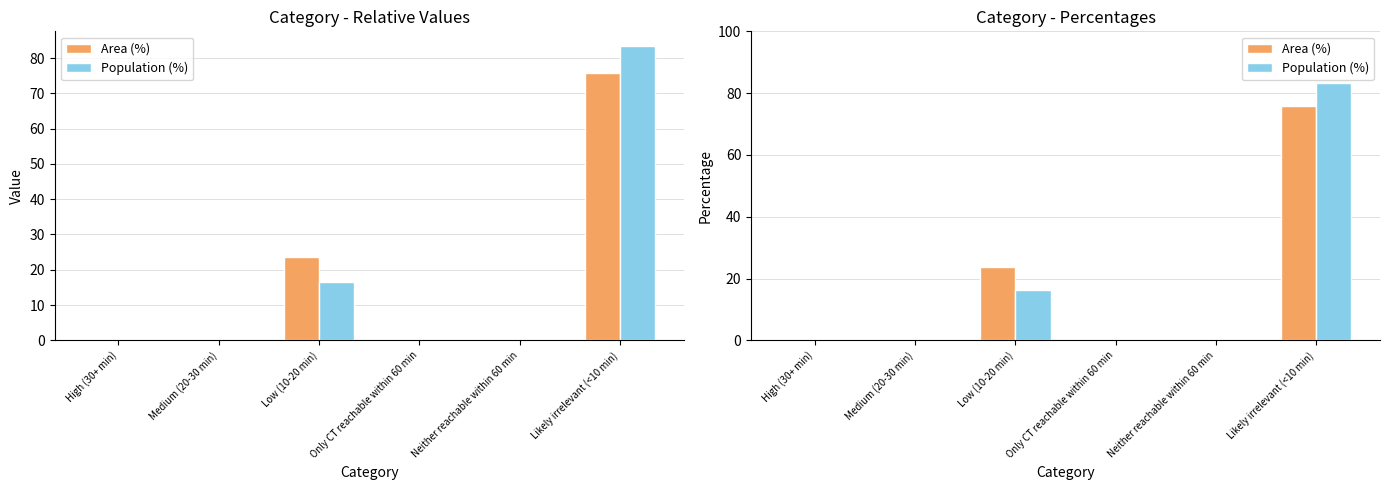

List the series in order of their peak value, lowest first.

Area (%), Population (%)